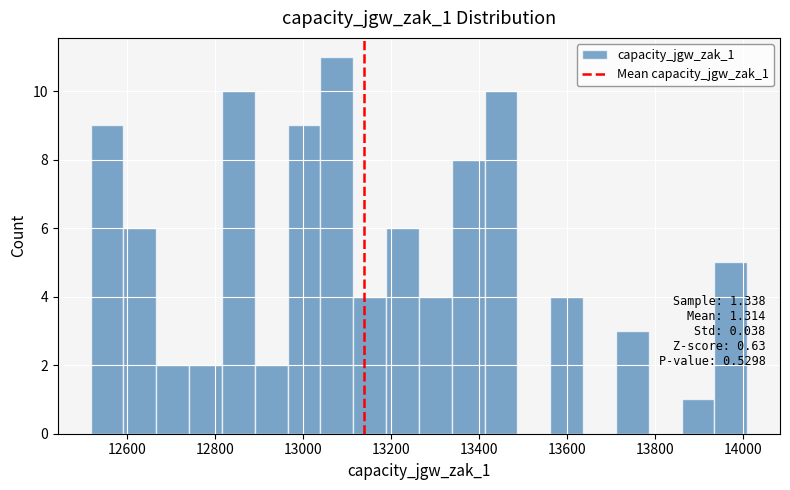

Read against the x-axis, roughly where is the centre of the tallest bar?

13080